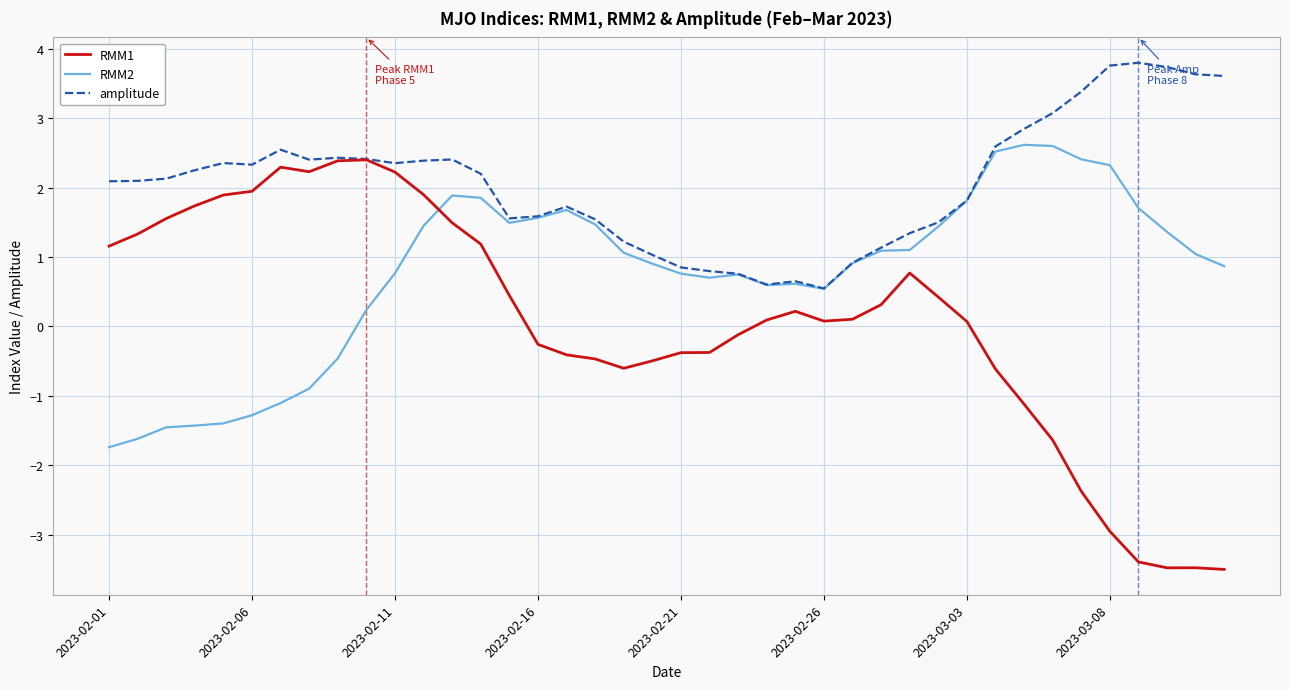

What is the minimum value for RMM2?

-1.7